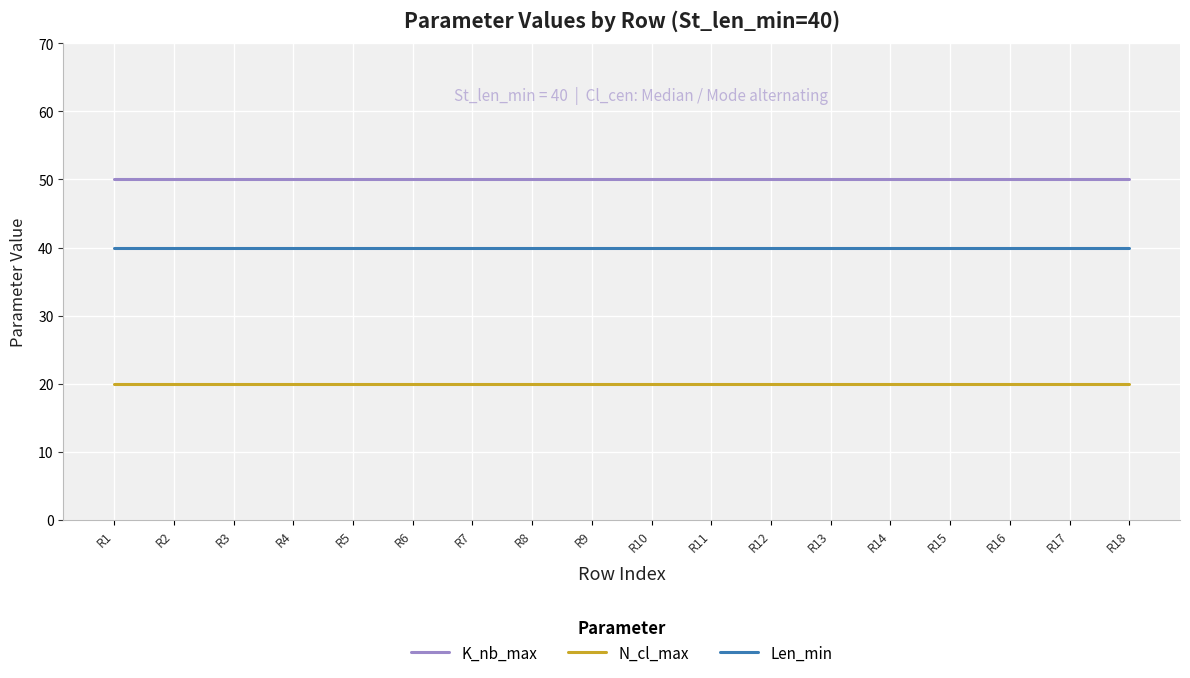

What is the spread (max minus min) of values at R2?

30